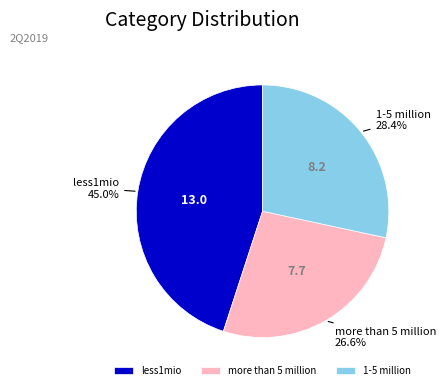

Is it true that less1mio is 45% of the pie?

True